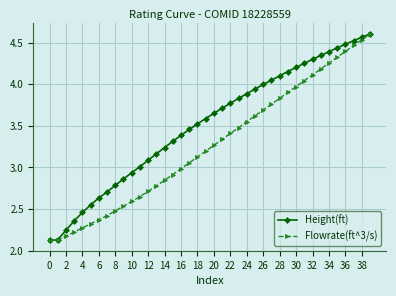

Rank the series by their average value, from lowest to highest.

Flowrate(ft^3/s), Height(ft)